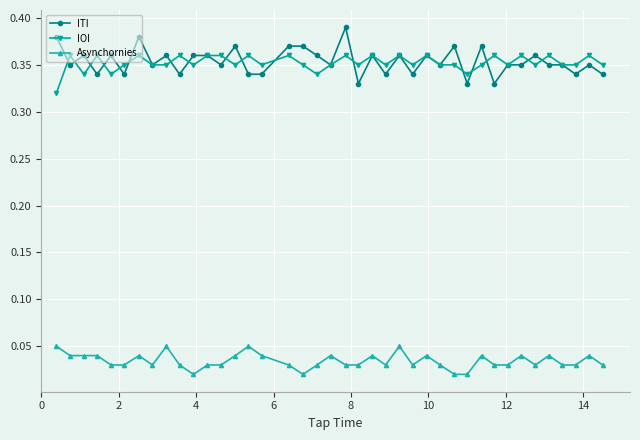

How many categories are shown in the chart?

40